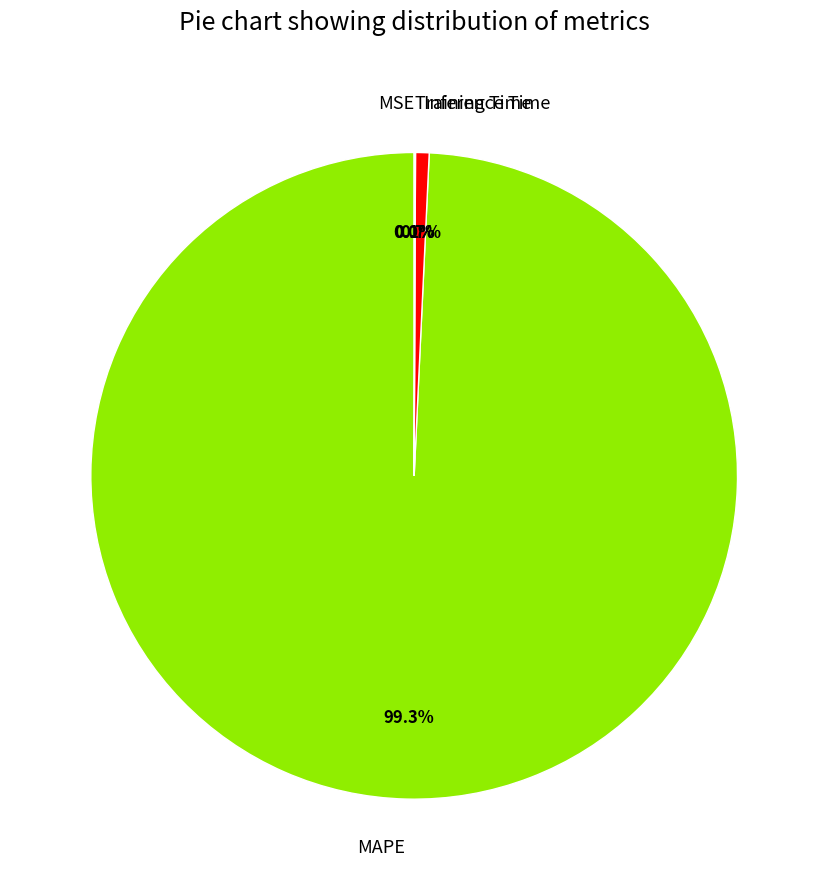

Between MAPE and Inference Time, which is larger?

MAPE